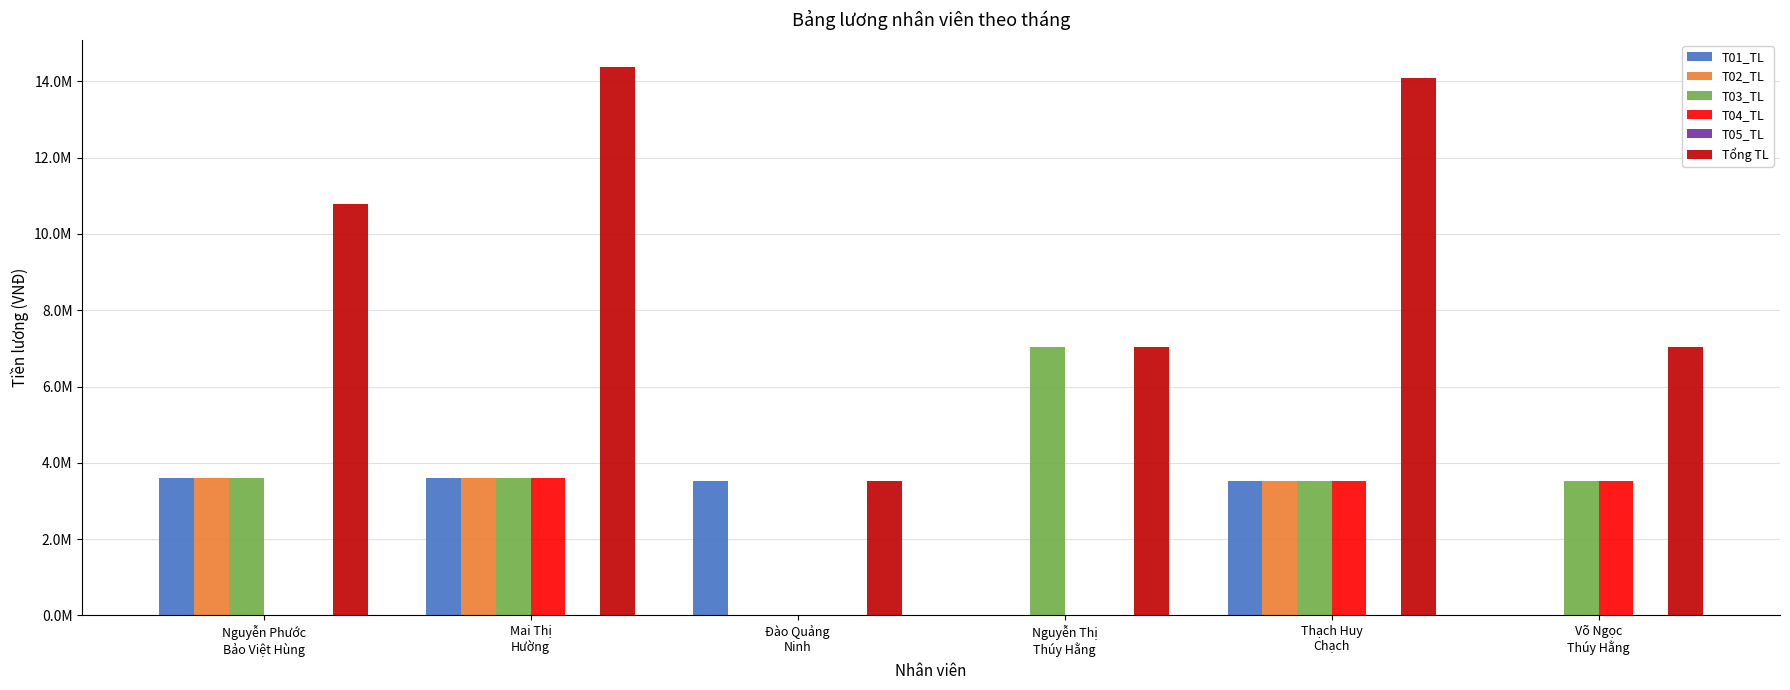

What is the label of the 5th bar from the left?

Thạch Huy
Chạch